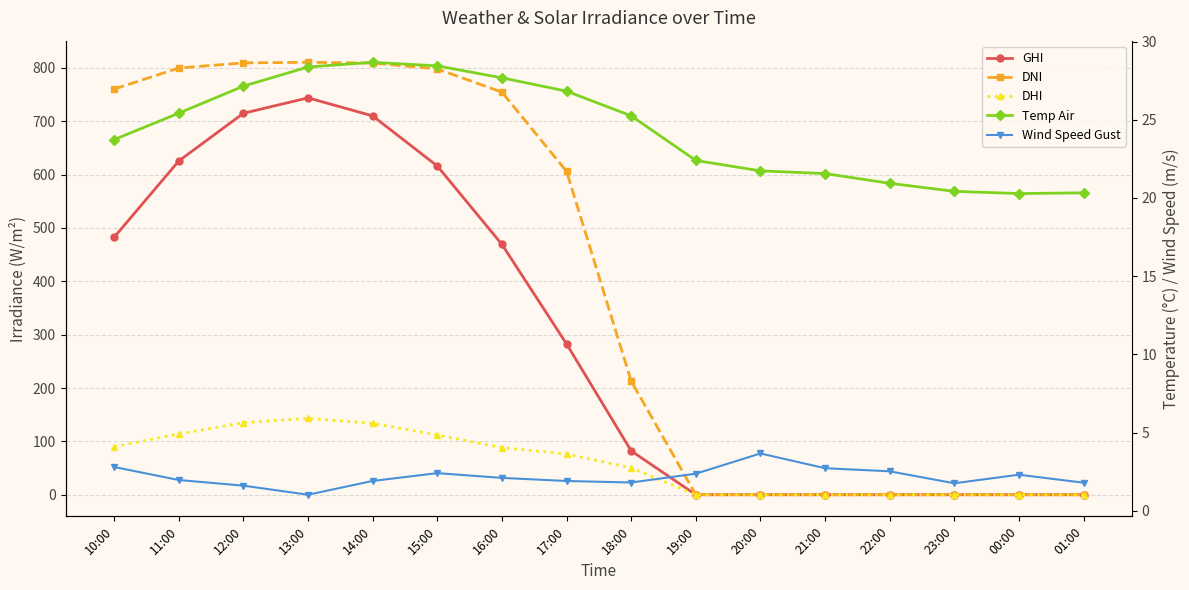

Reading left to right, extract all data points from this chart.

GHI: 482.6	625.6	715.0	743.8	710.0	616.1	469.2	282.7	82.2	0.0	0.0	0.0	0.0	0.0	0.0	0.0
DNI: 760.3	799.7	809.3	810.5	809.0	798.1	754.6	606.1	213.1	0.0	0.0	0.0	0.0	0.0	0.0	0.0
DHI: 90.0	113.9	135.1	143.1	133.8	112.0	88.3	76.4	50.3	0.0	0.0	0.0	0.0	0.0	0.0	0.0
Temp Air: 23.7	25.4	27.1	28.4	28.7	28.4	27.7	26.8	25.2	22.4	21.7	21.6	20.9	20.4	20.3	20.3
Wind Speed Gust: 2.8	2.0	1.6	1.0	1.9	2.4	2.1	1.9	1.8	2.4	3.7	2.7	2.5	1.8	2.3	1.8